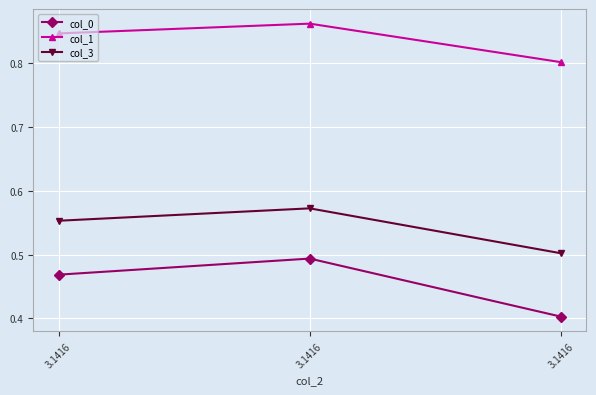

What is the maximum value for col_0?

0.5